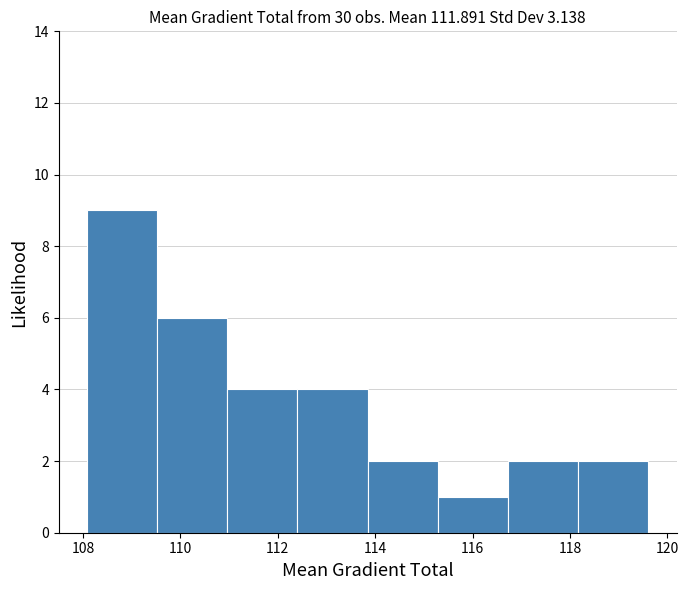

Reading left to right, list every bar in this chart as the range it spans on the x-axis followed by its height. Neither the bar edges nor the heights are printed on the chart, so give them approximately, as read against the axes.

108.0 to 109.6: 9
109.6 to 111.0: 6
111.0 to 112.4: 4
112.4 to 113.8: 4
113.8 to 115.2: 2
115.2 to 116.8: 1
116.8 to 118.2: 2
118.2 to 119.6: 2